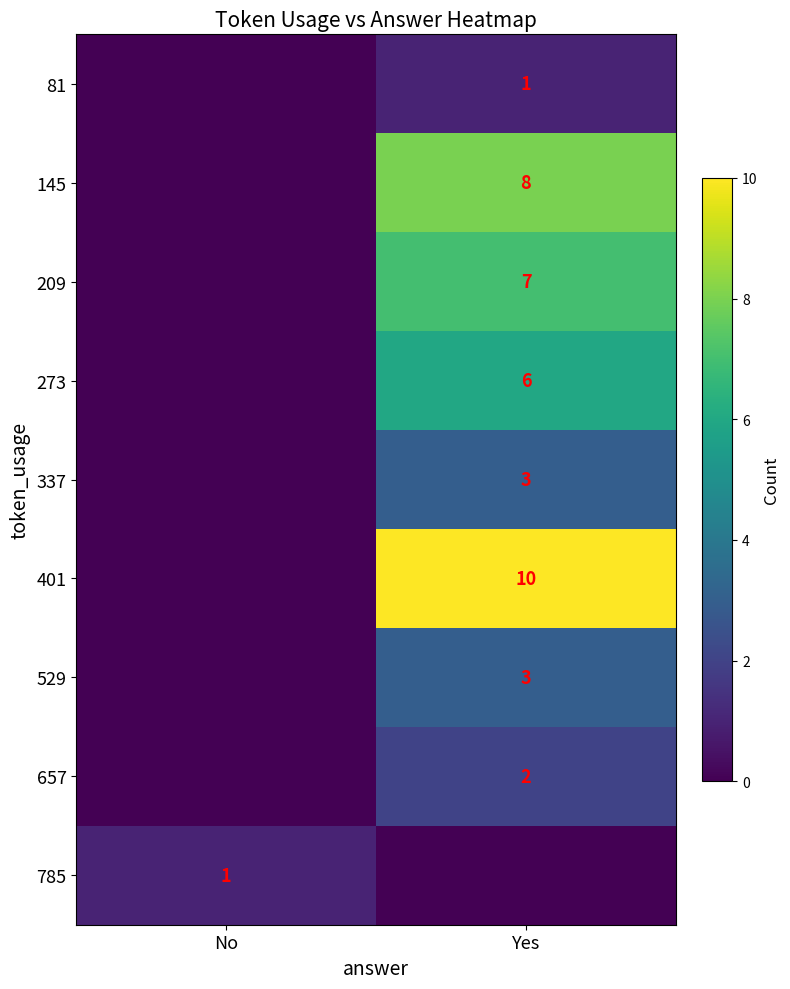

Is it true that 785 equals 1 at No?

True